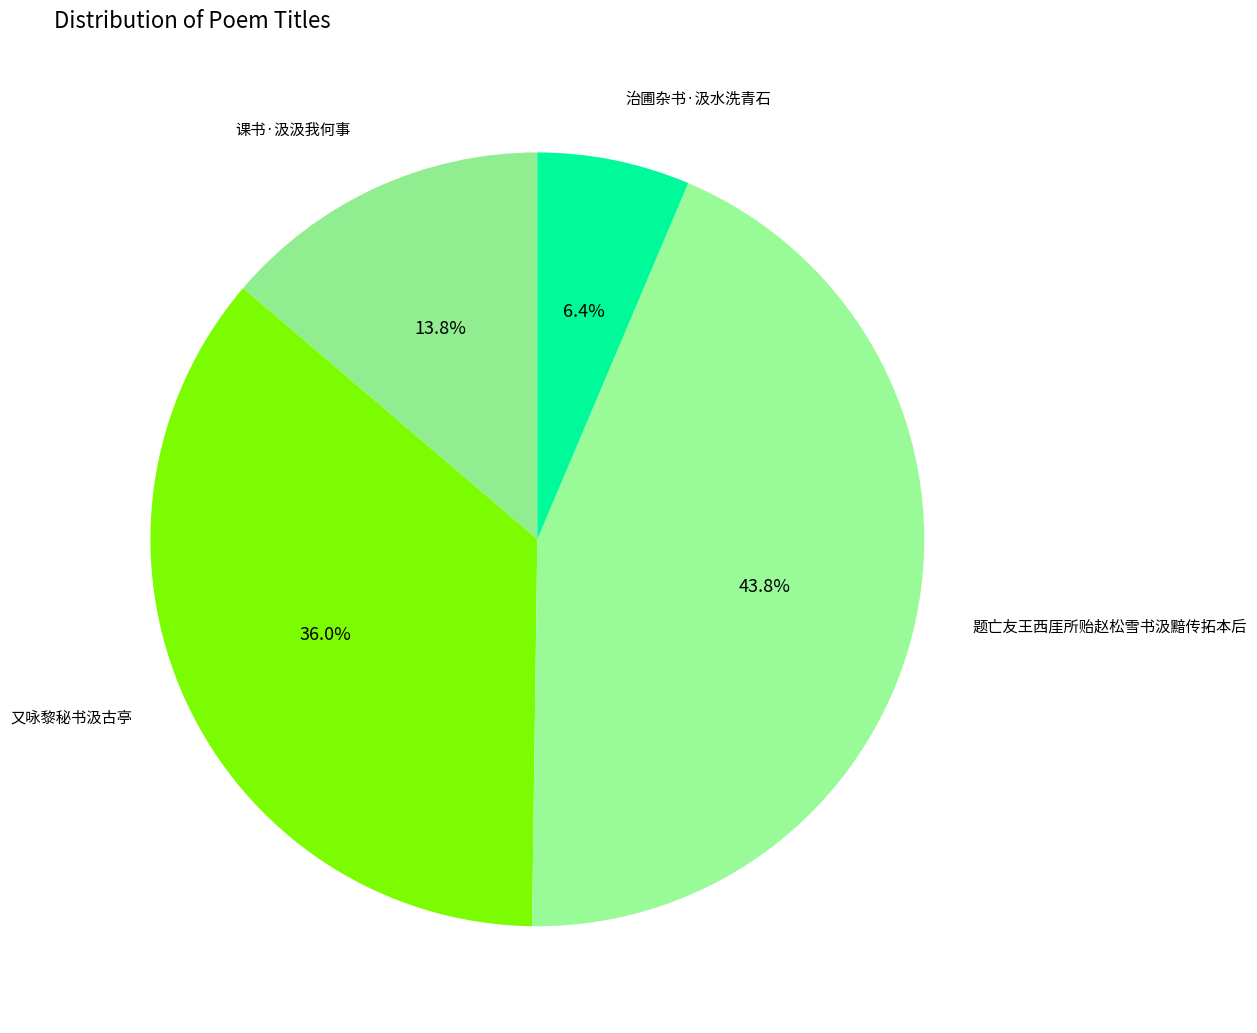

To the nearest percent, what is the average slice percentage?

25%